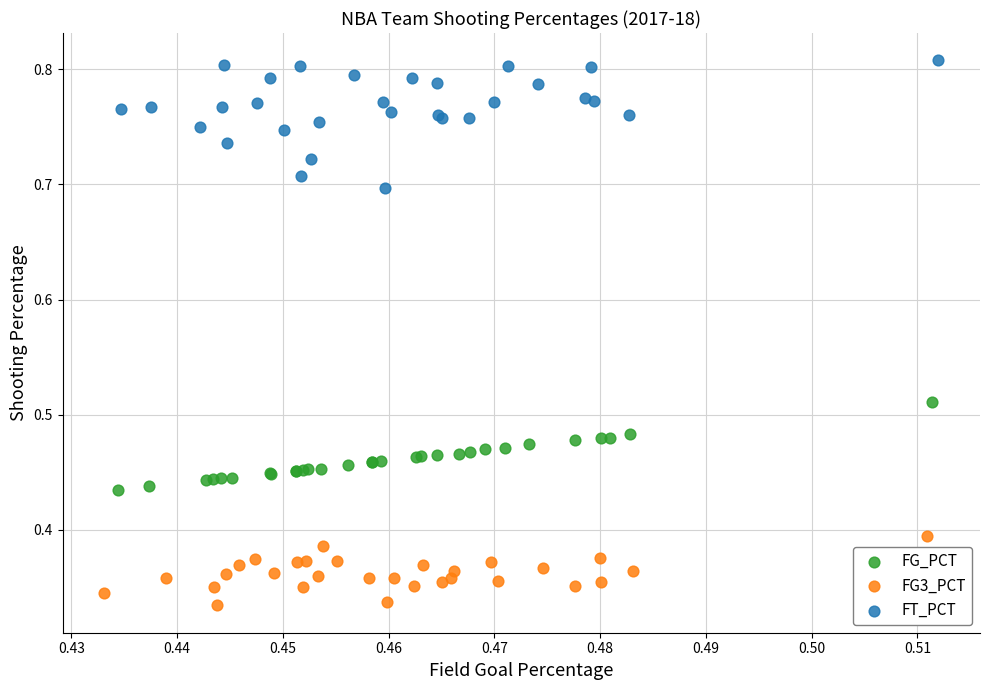

Which series contains the lowest Y value?

FG3_PCT